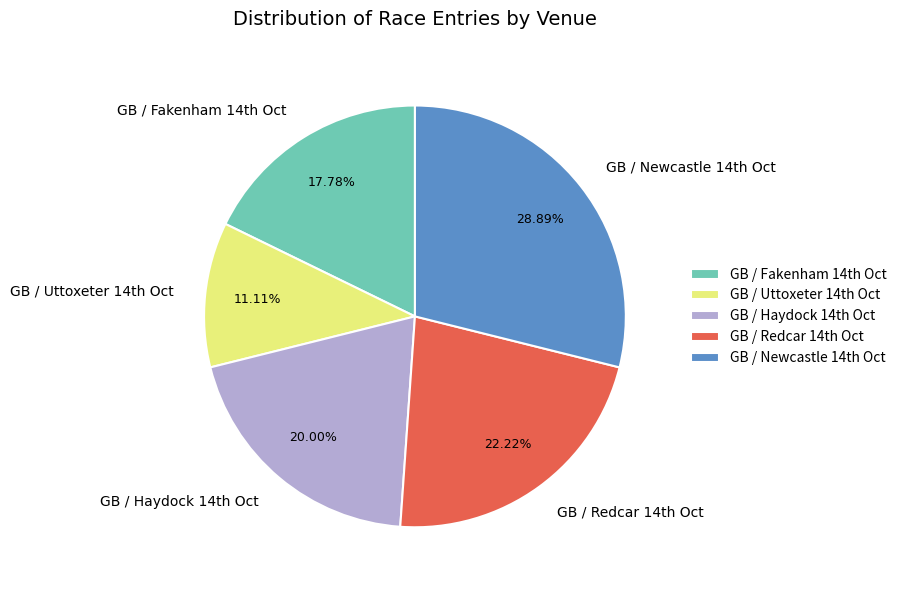

To the nearest percent, what is the average slice percentage?

20%